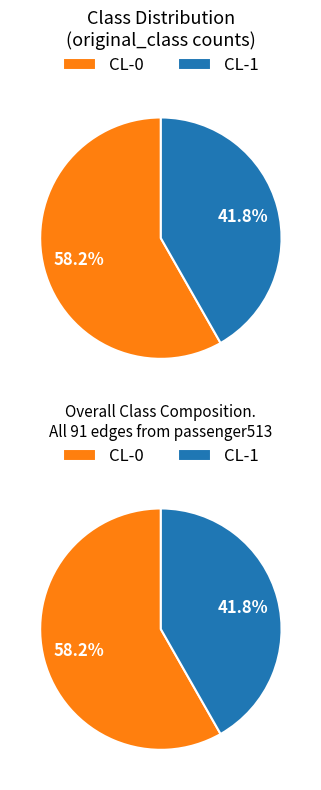

True or false: CL-0 accounts for 58% of the total.

True